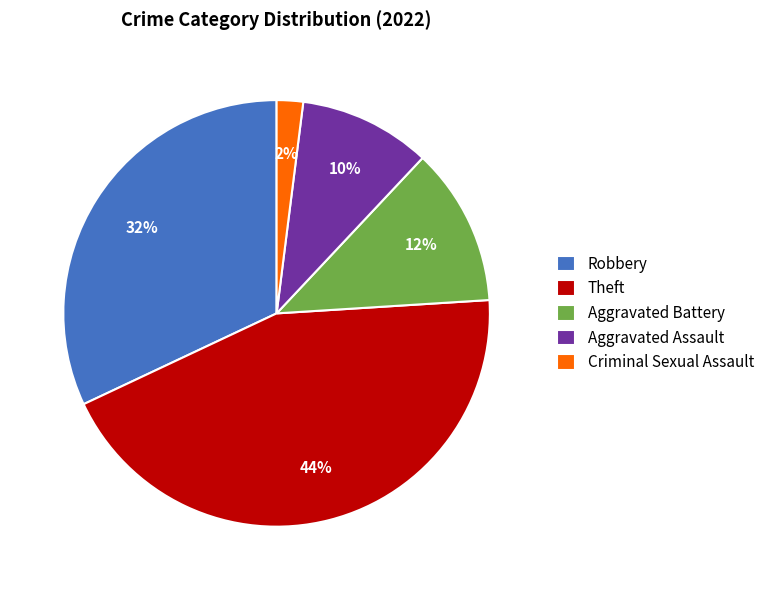

Between Aggravated Battery and Robbery, which is larger?

Robbery